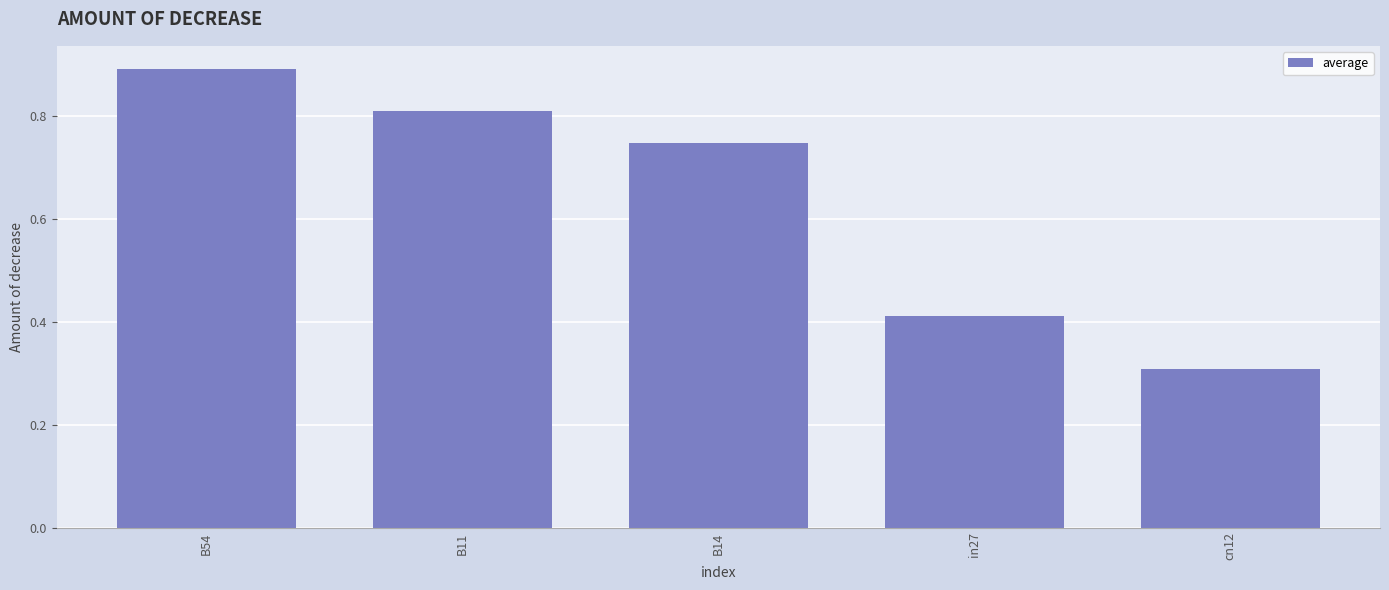

What is the sum of the values at B54 and cn12?

1.2